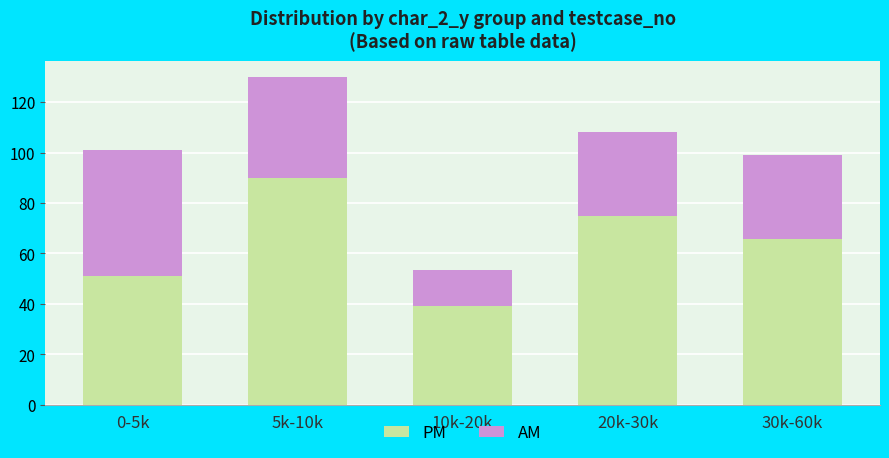

How many values in the PM series exceed 65?

3